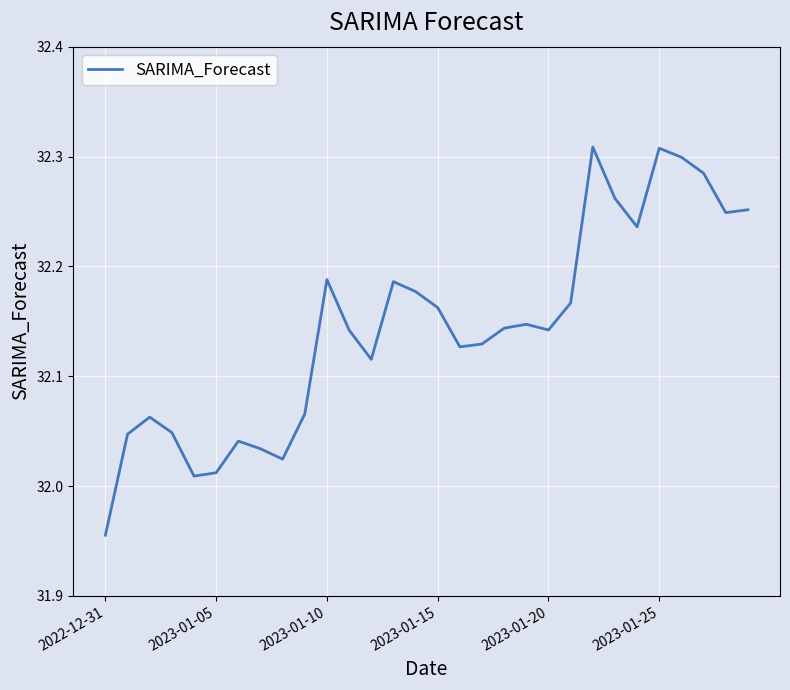

Which has a higher value, 2023-01-05 or 2023-01-15?

2023-01-15